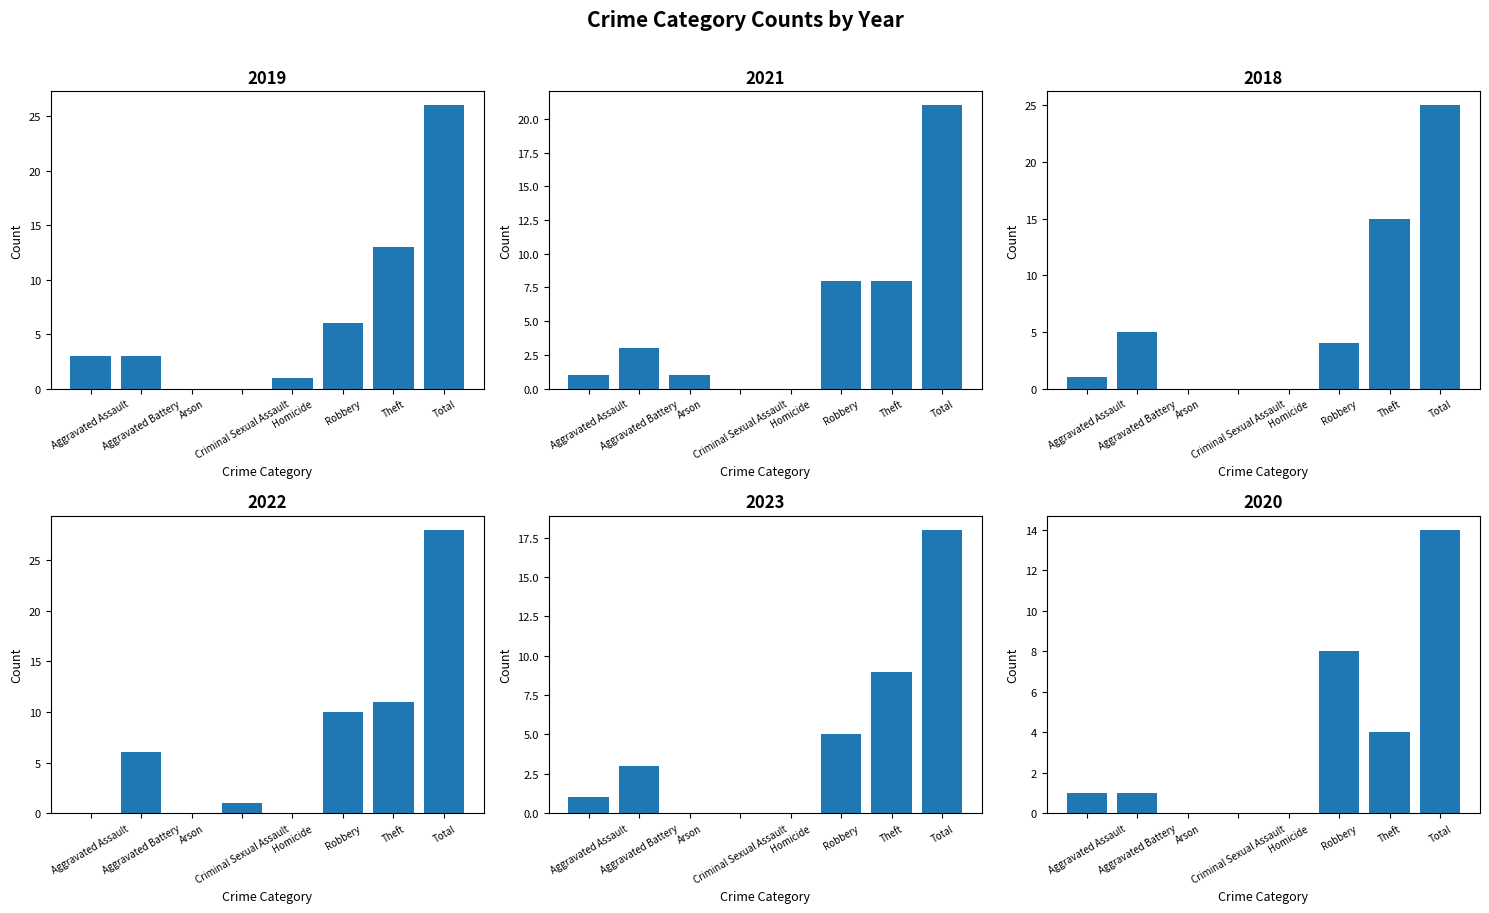

How many groups of bars are there?

8